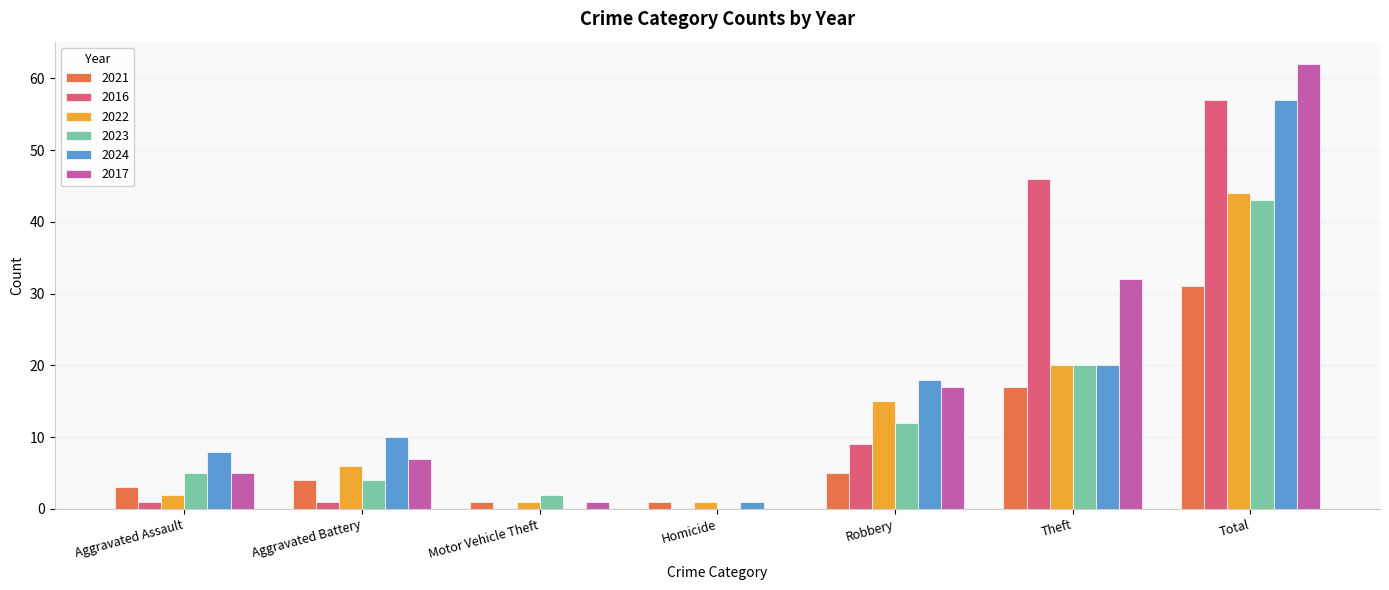

Reading left to right, extract all data points from this chart.

2021: 3	4	1	1	5	17	31
2016: 1	1	0	0	9	46	57
2022: 2	6	1	1	15	20	44
2023: 5	4	2	0	12	20	43
2024: 8	10	0	1	18	20	57
2017: 5	7	1	0	17	32	62